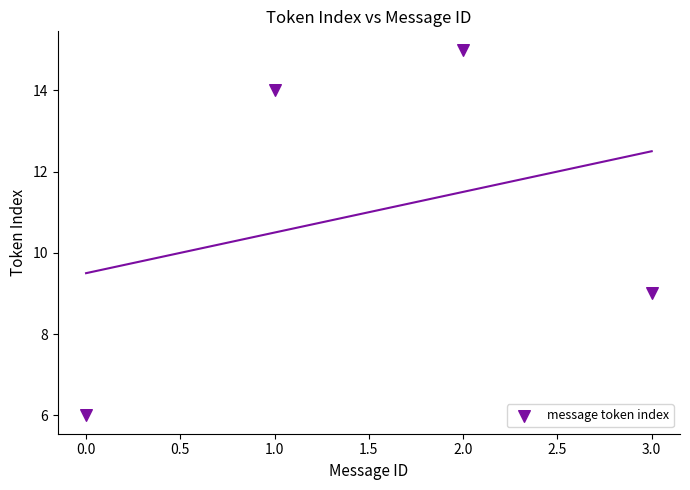

What Y value in the scatter plot is closest to 10?

9